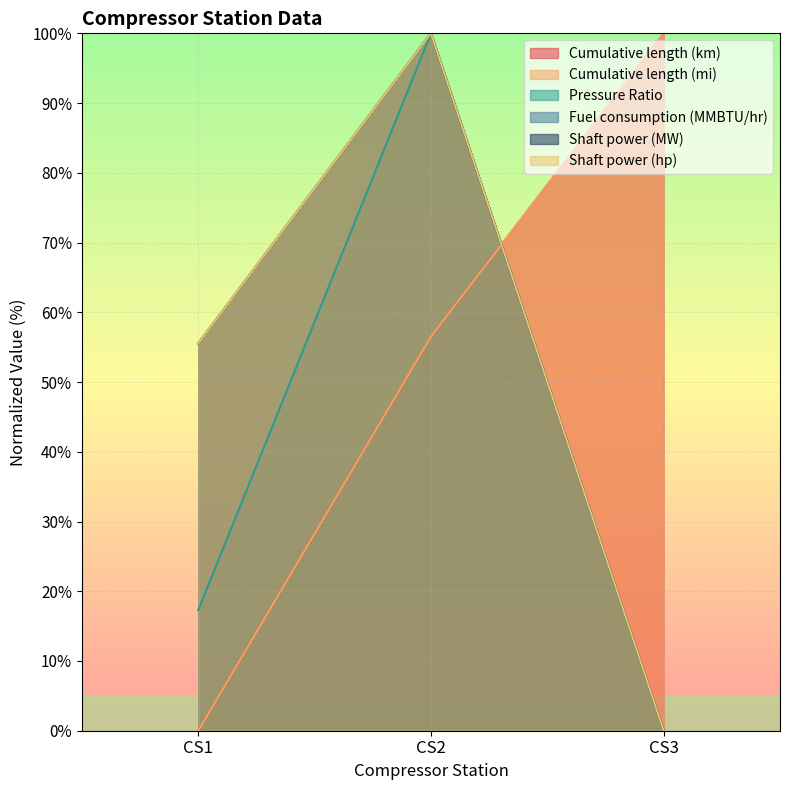

What is the sum of the Cumulative length (km) values at CS1 and CS2?

56.5